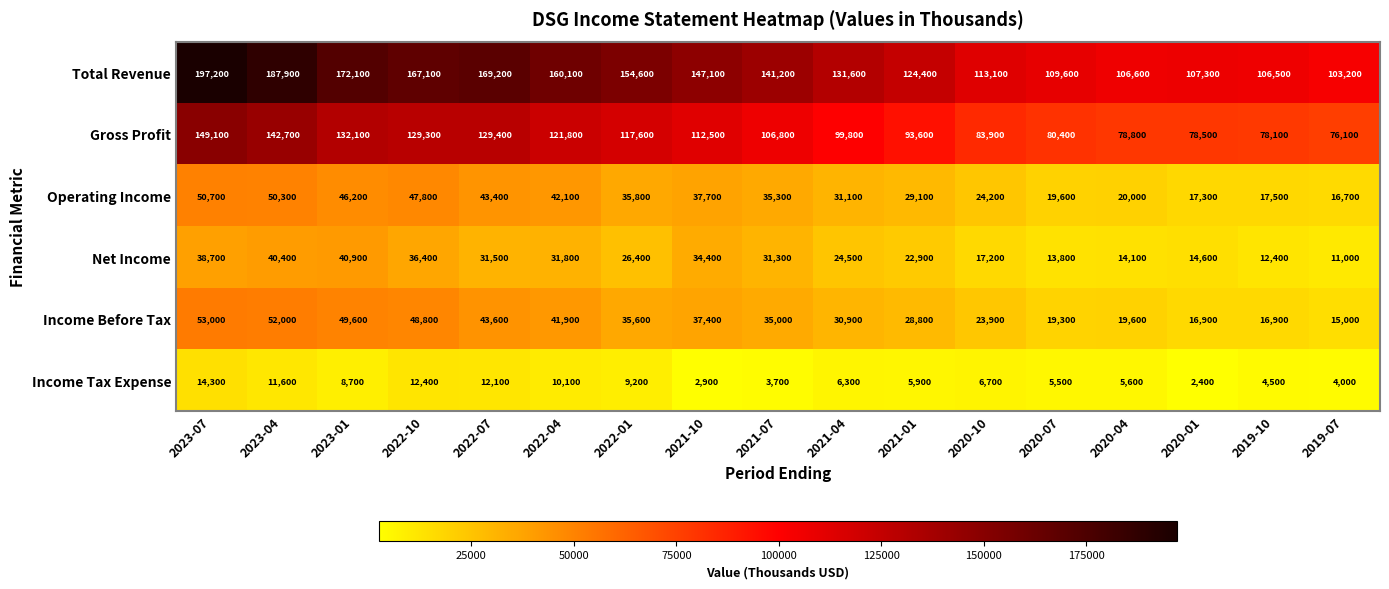

What is the minimum value shown in the chart?

2400